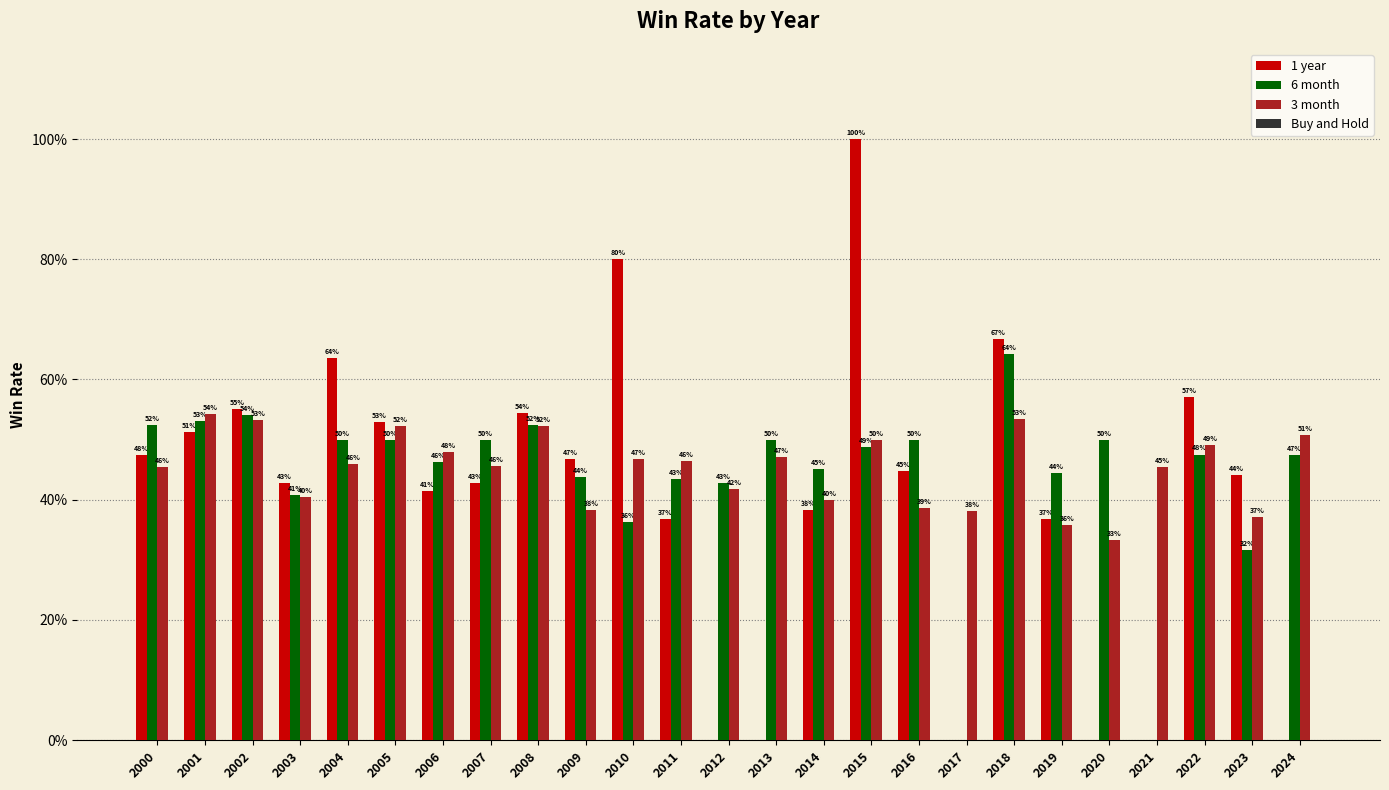

What is the difference between the 1 year values at 2000 and 2024?

0.5